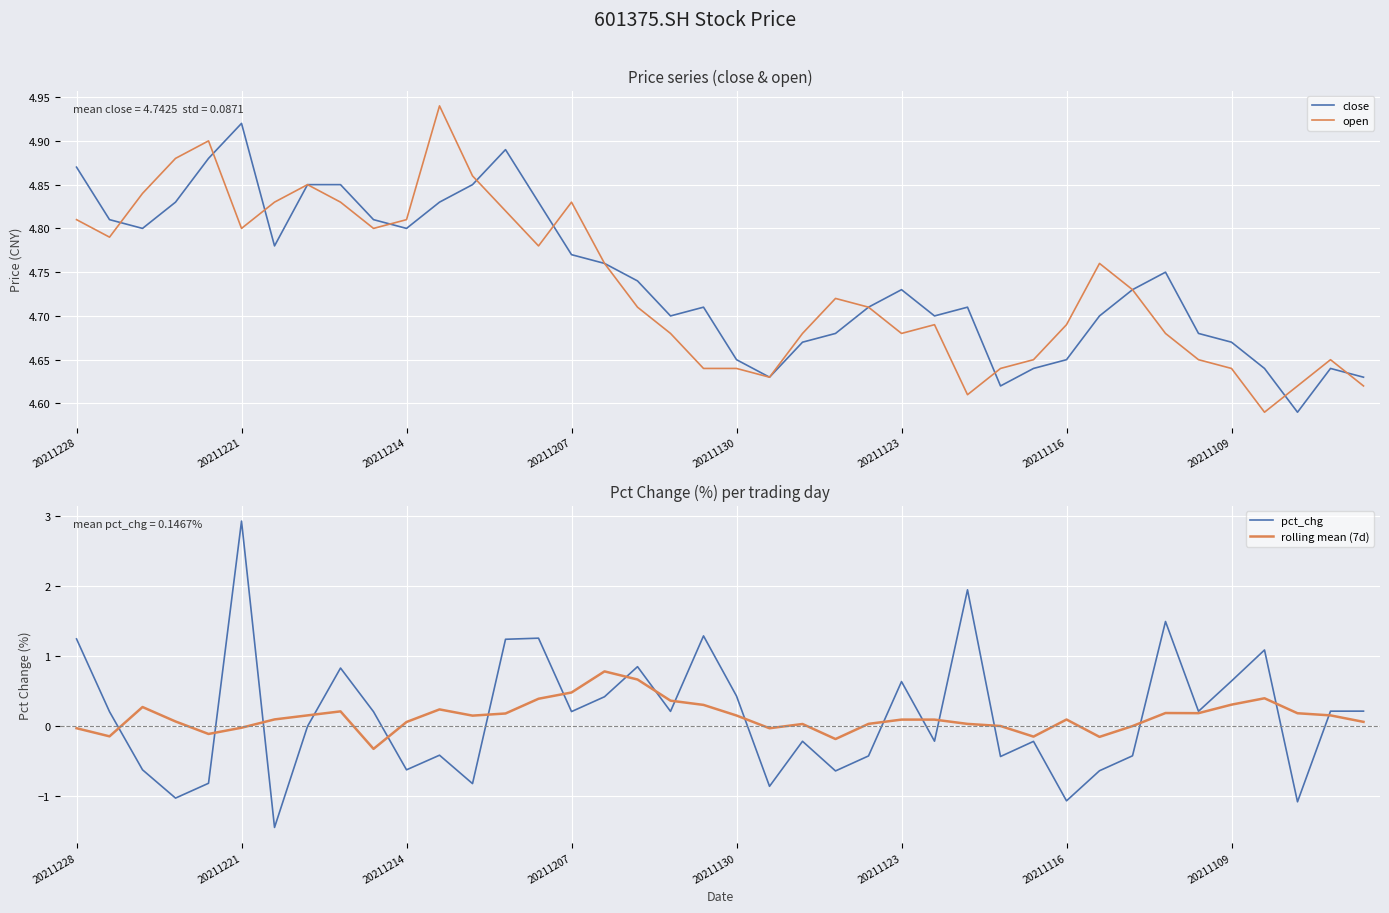

Which series has the largest range (max minus min)?

pct_chg